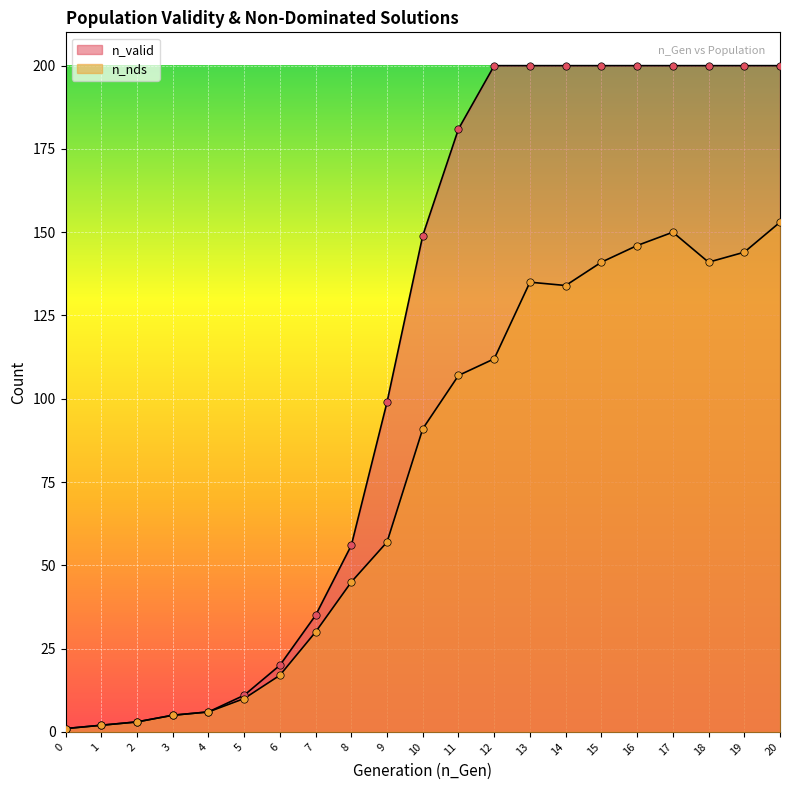

Which series has the largest total across all categories?

n_valid